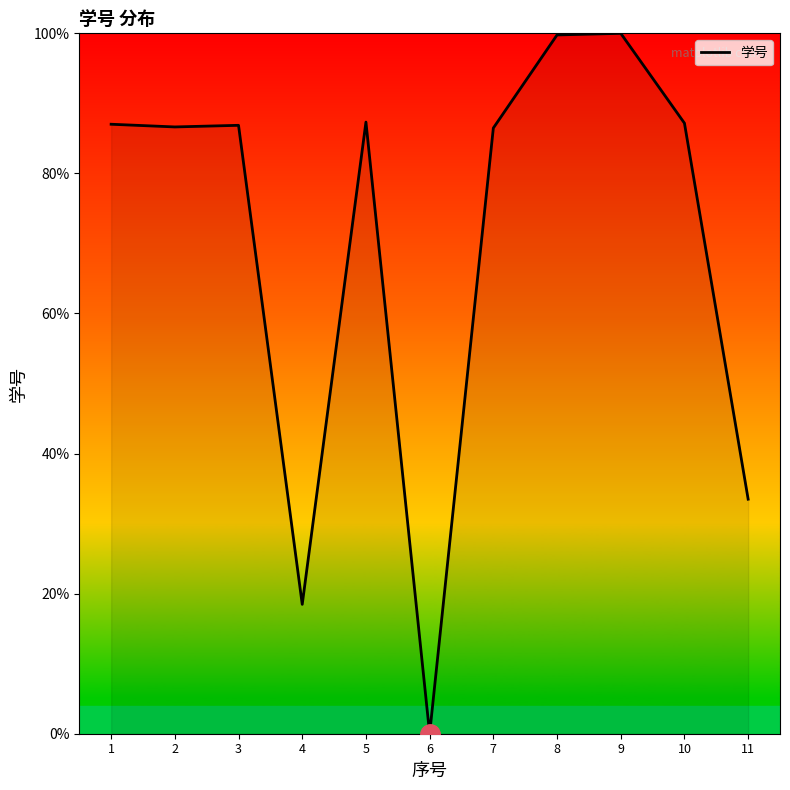

How many positive values are there?

10